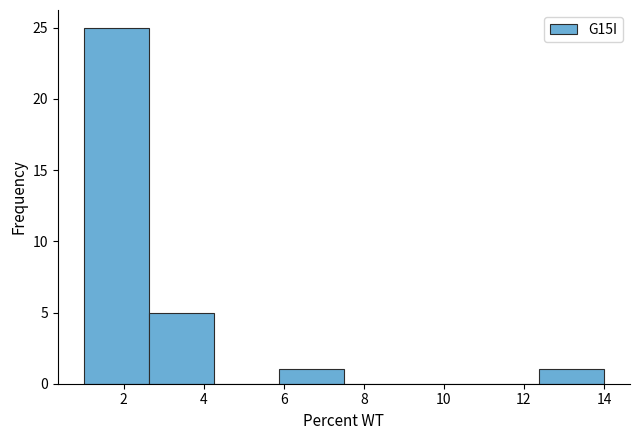

Reading left to right, list every bar in this chart as the range it spans on the x-axis followed by its height. Neither the bar edges nor the heights are printed on the chart, so give them approximately, as read against the axes.

1.0 to 2.6: 25
2.6 to 4.2: 5
4.2 to 5.8: 0
5.8 to 7.6: 1
7.6 to 9.2: 0
9.2 to 10.8: 0
10.8 to 12.4: 0
12.4 to 14.0: 1